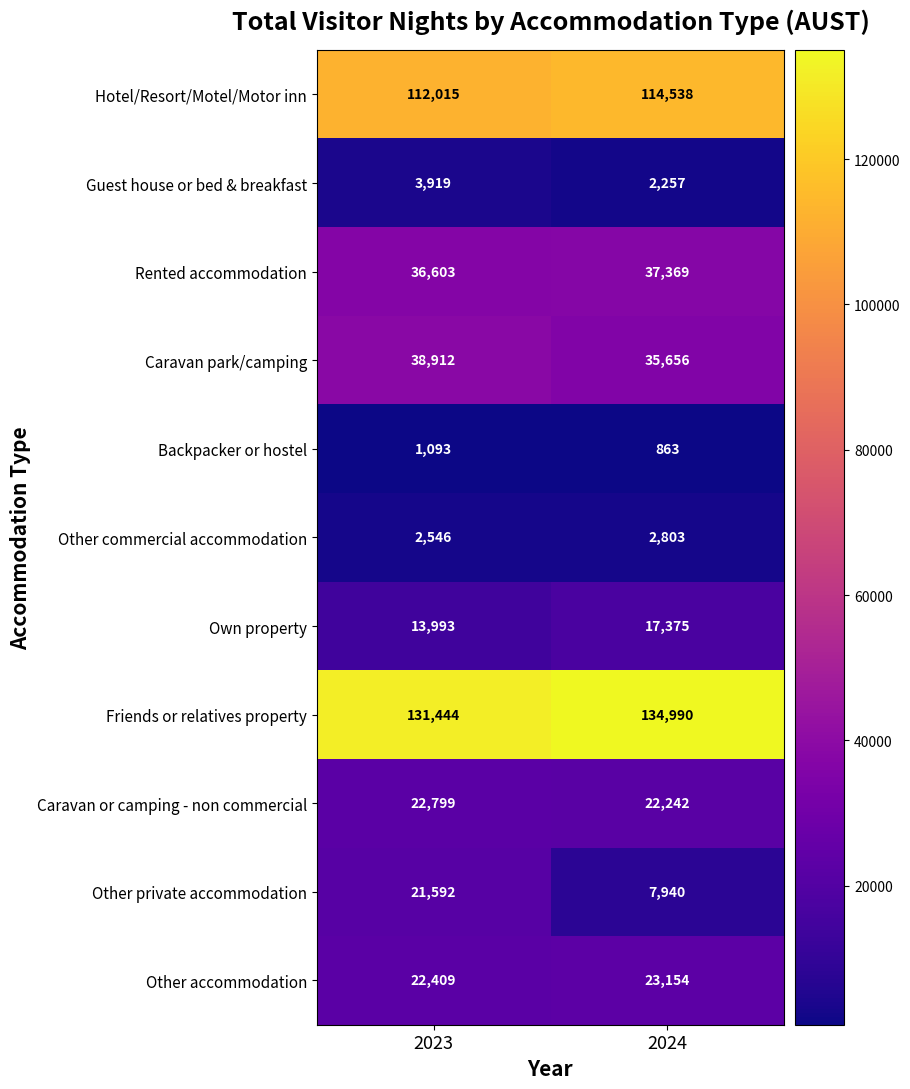

What is the difference between the maximum and minimum values in the Friends or relatives property series?

3546